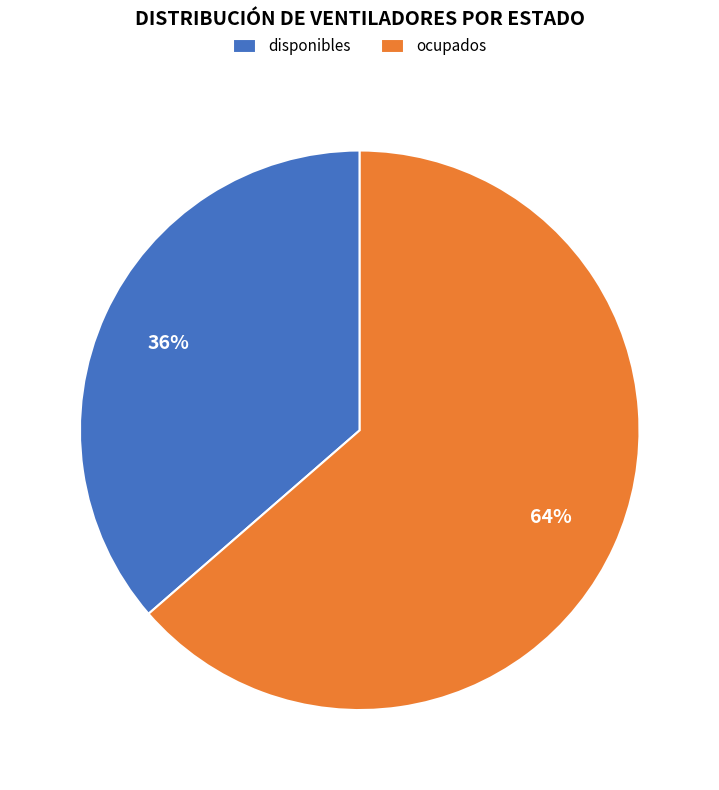

Between disponibles and ocupados, which is larger?

ocupados